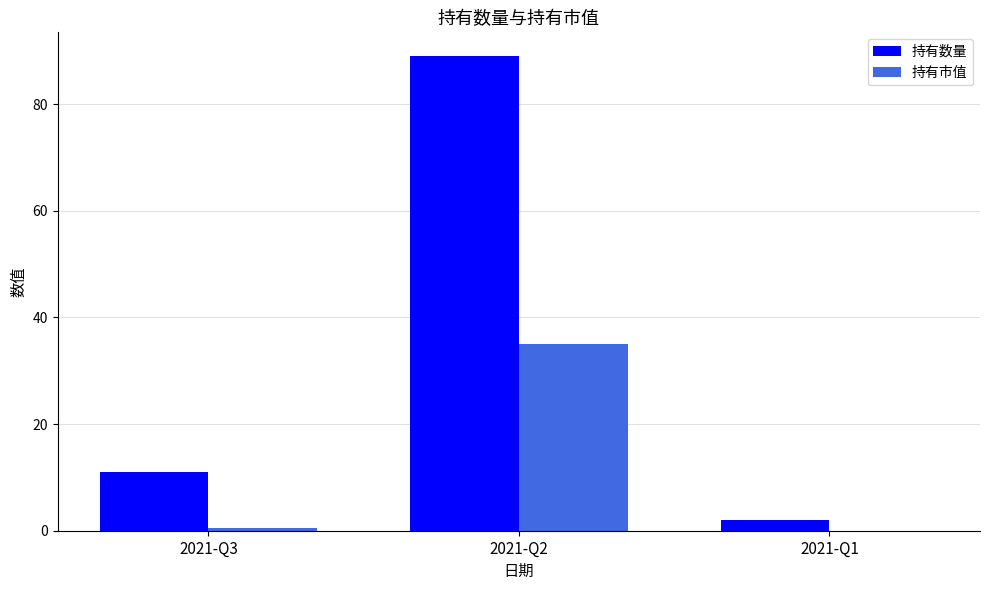

The value of 持有市值 at 2021-Q1 is 0.0. True or false?

True